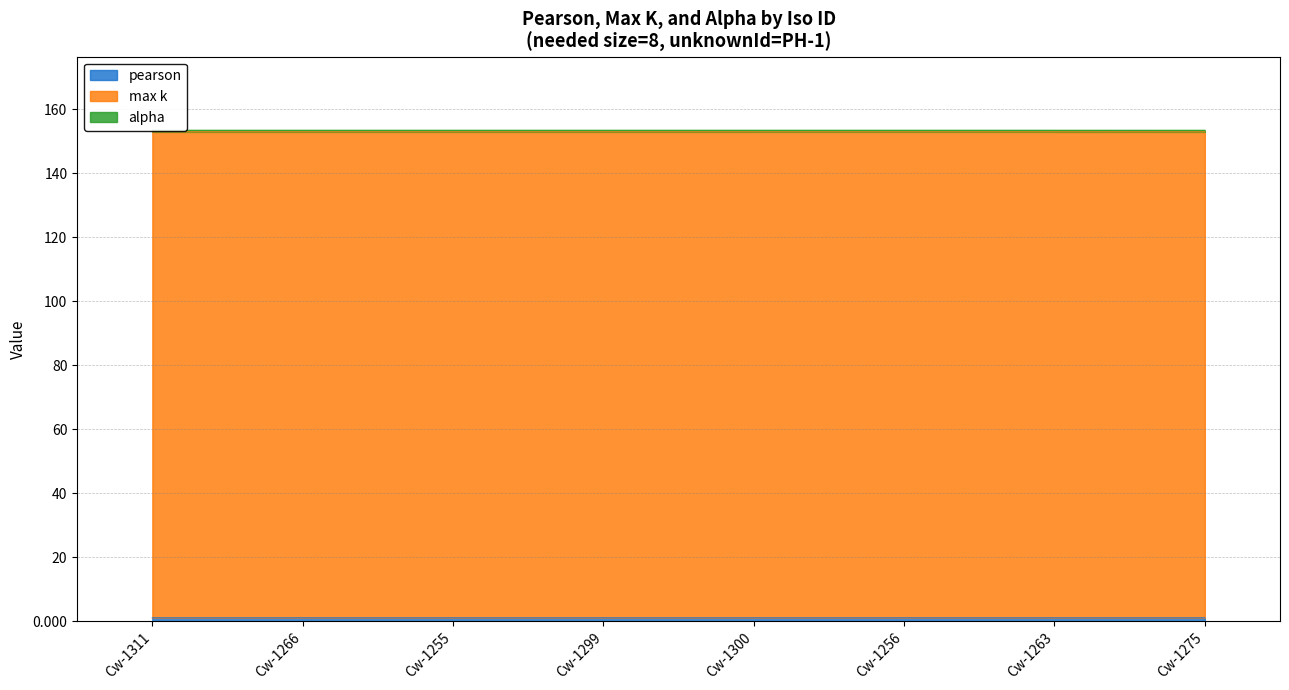

Between Cw-1300 and Cw-1255, which is larger?

Cw-1255